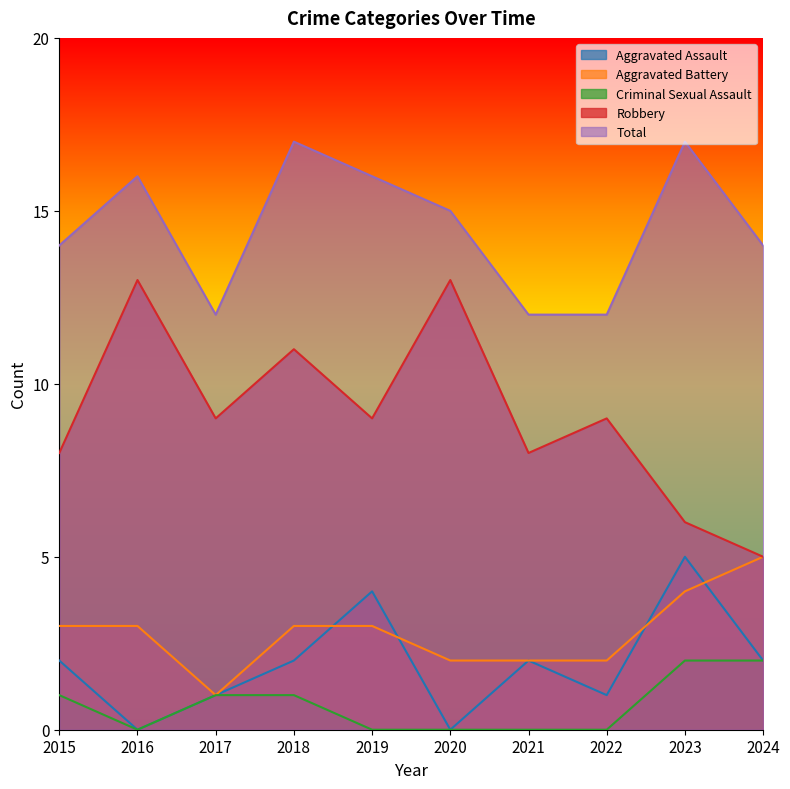

True or false: Criminal Sexual Assault and Aggravated Assault intersect in this chart.

False